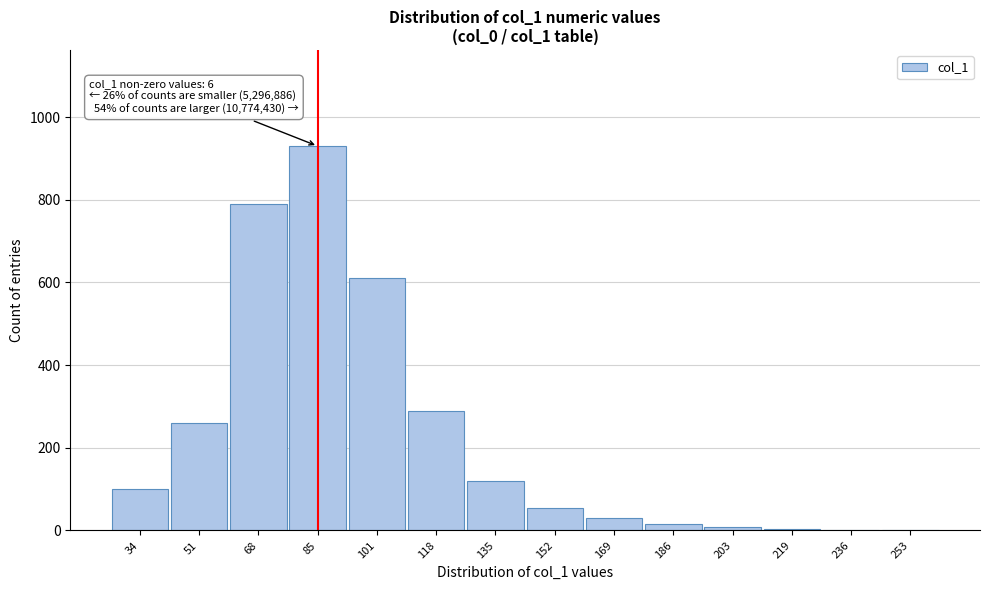

True or false: the data shows 290 at 118.

True